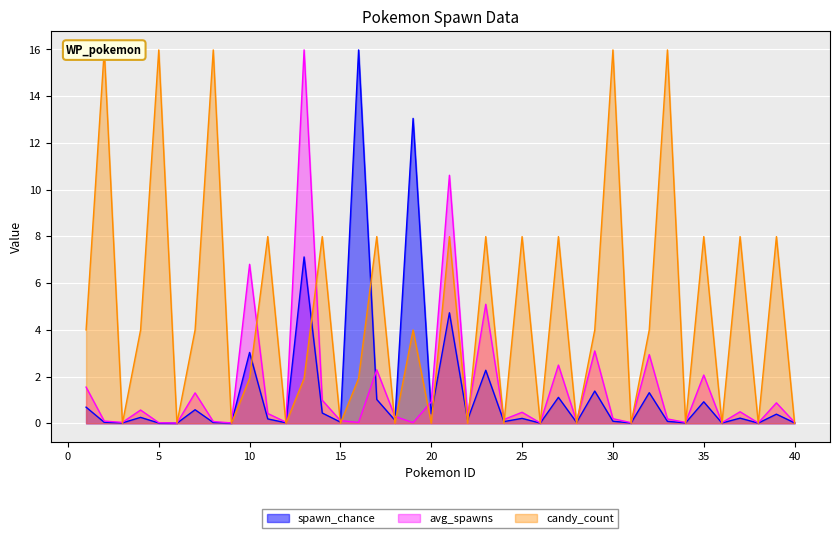

At which category does avg_spawns reach its first local peak?

4